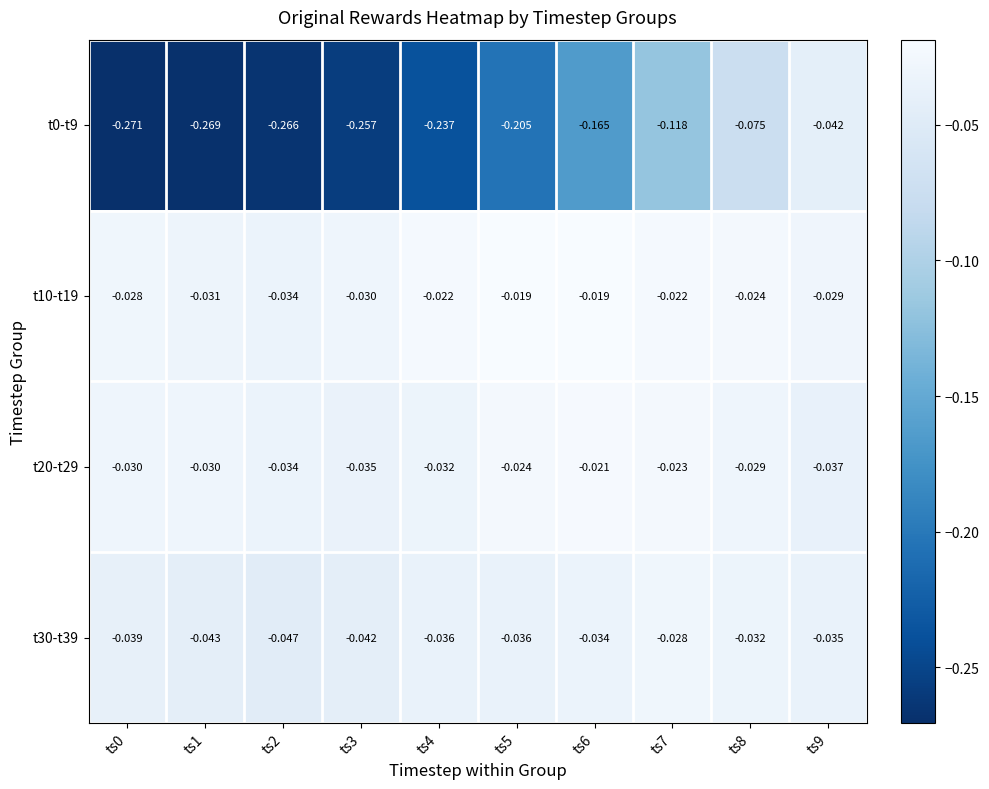

Is the value of t30-t39 at ts9 greater than the value of t10-t19 at ts9?

No